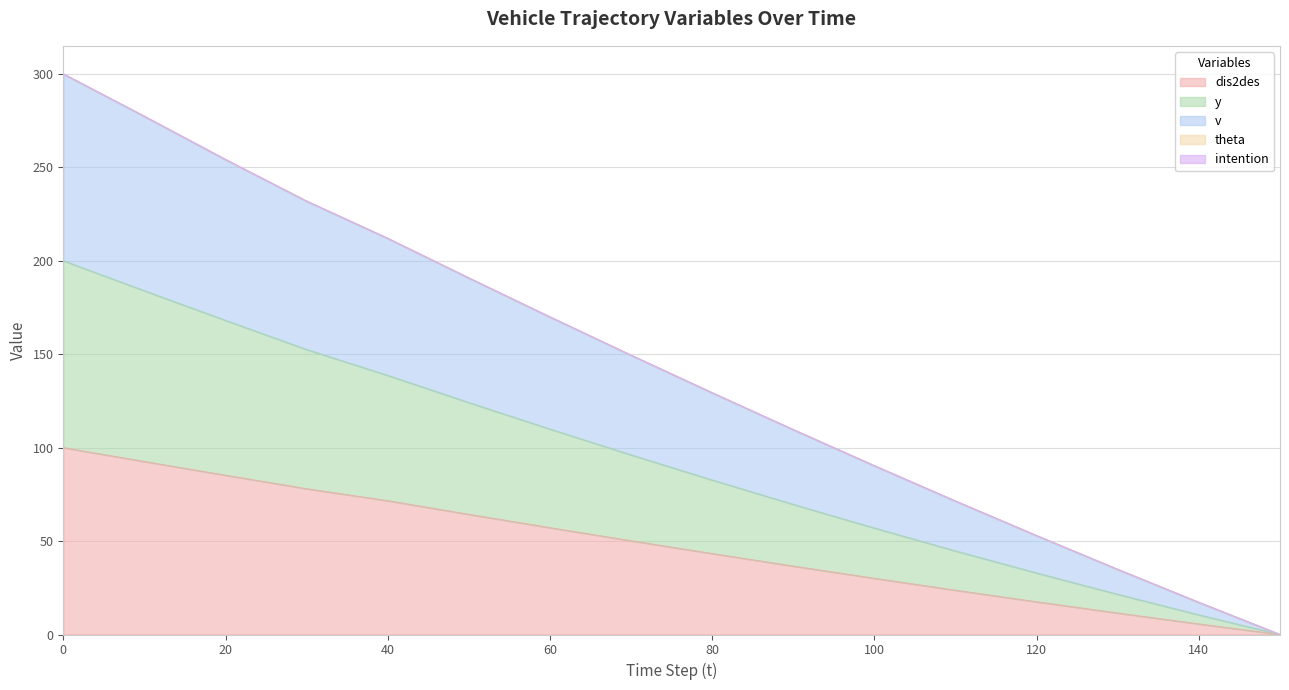

True or false: dis2des and v cross at least once.

False